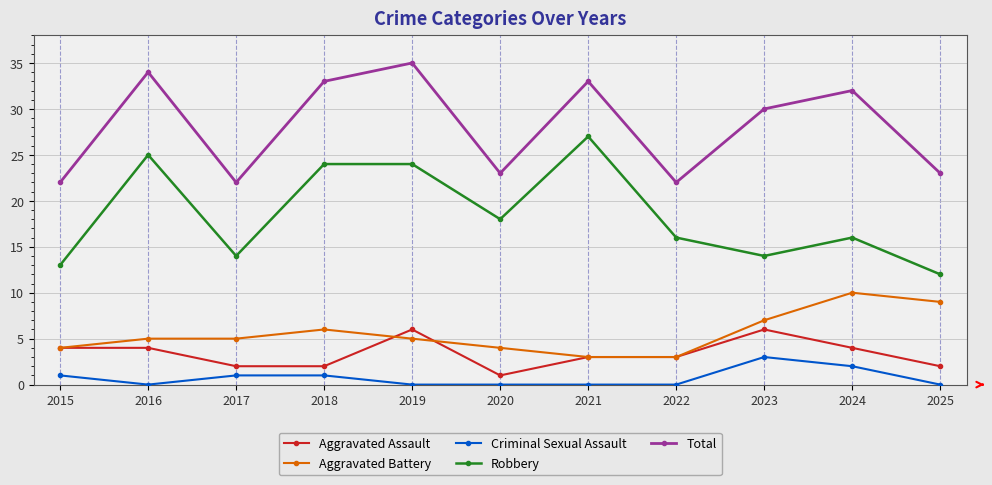

What is the approximate value of Aggravated Assault at 2016?

4